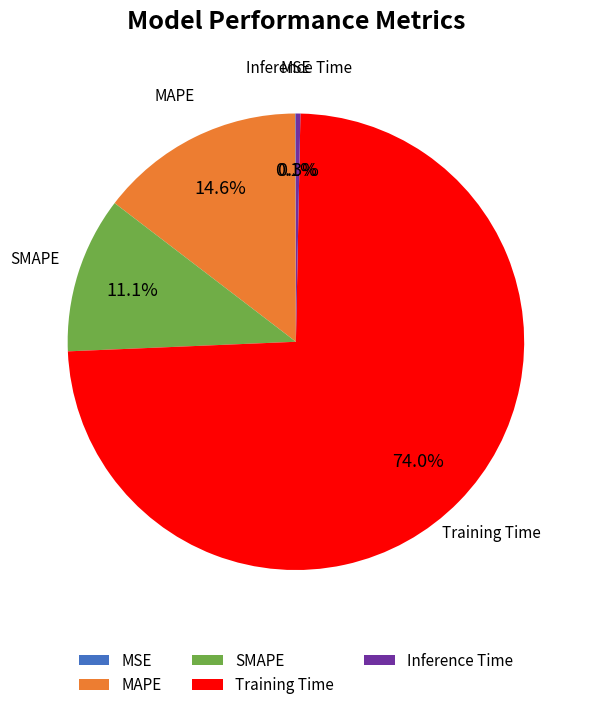

Is SMAPE the majority of the pie?

No